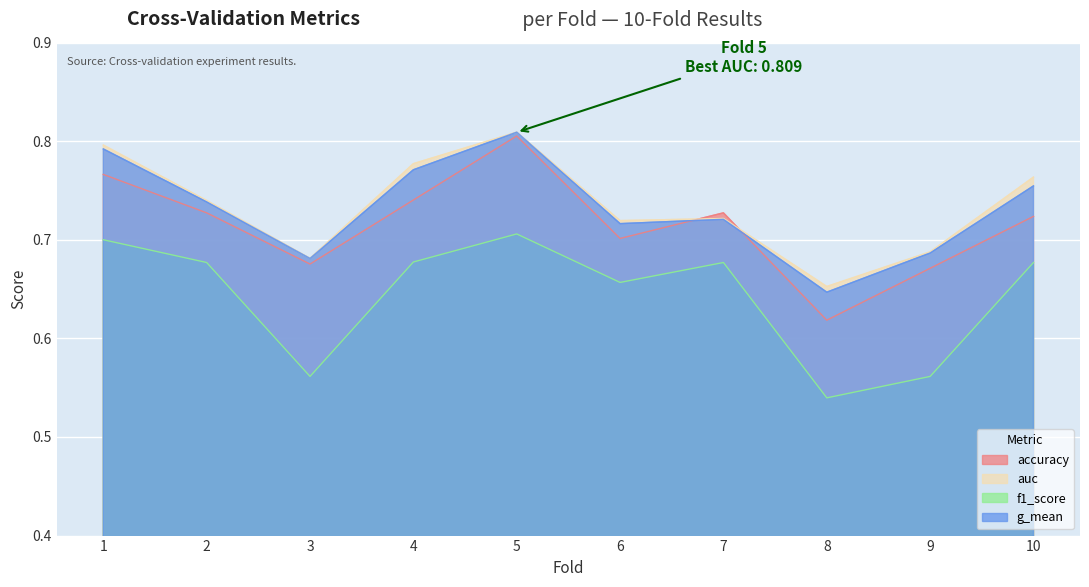

What is the difference between the maximum and minimum values in the f1_score series?

0.2